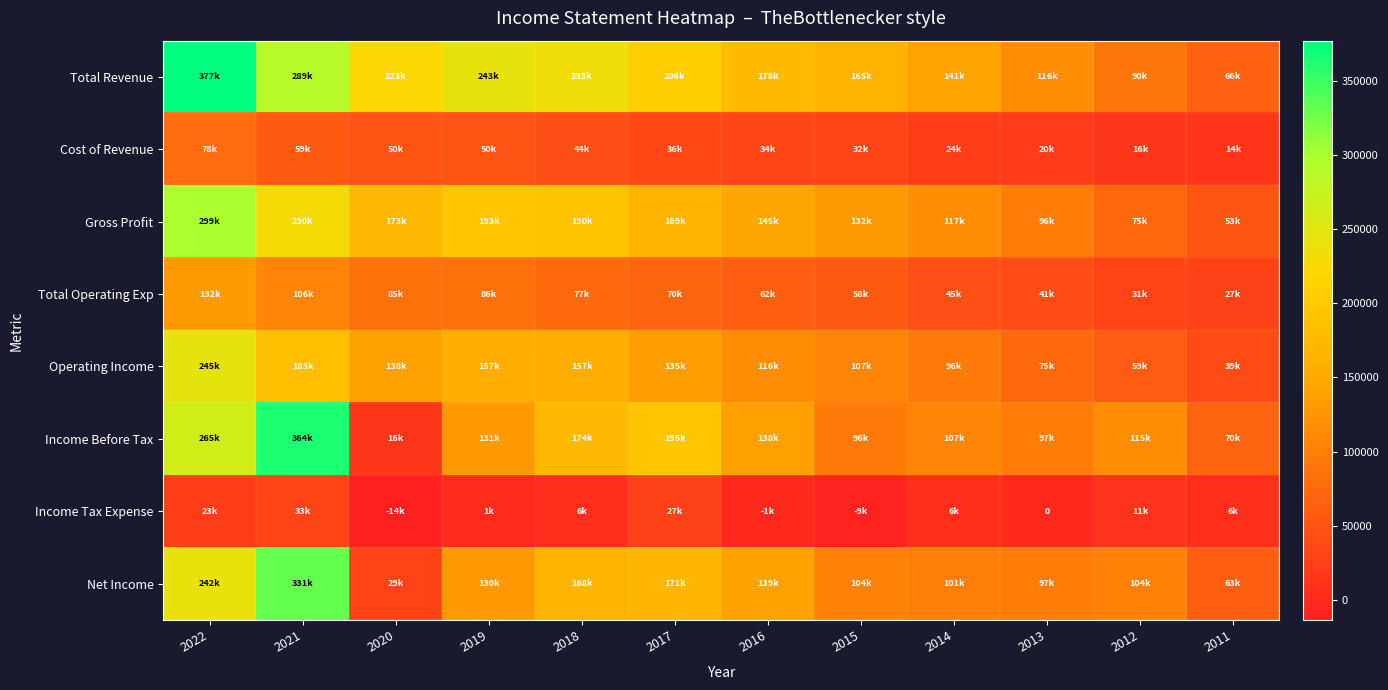

True or false: Cost of Revenue has a value of 78300 at 2022.

True